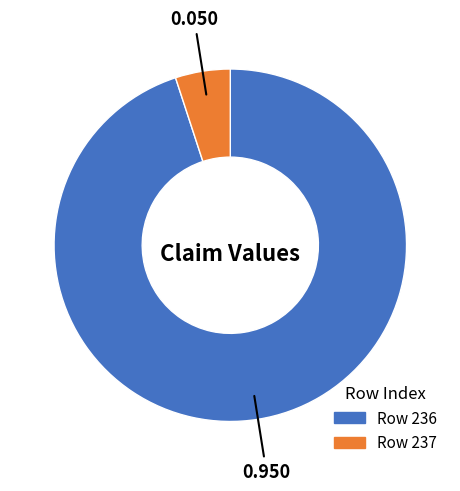

Is there a majority slice in this chart?

Yes